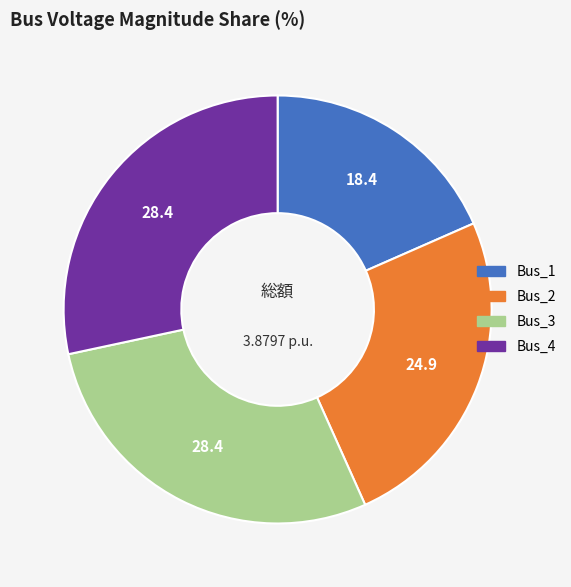

Is there any slice that represents more than half of the pie?

No